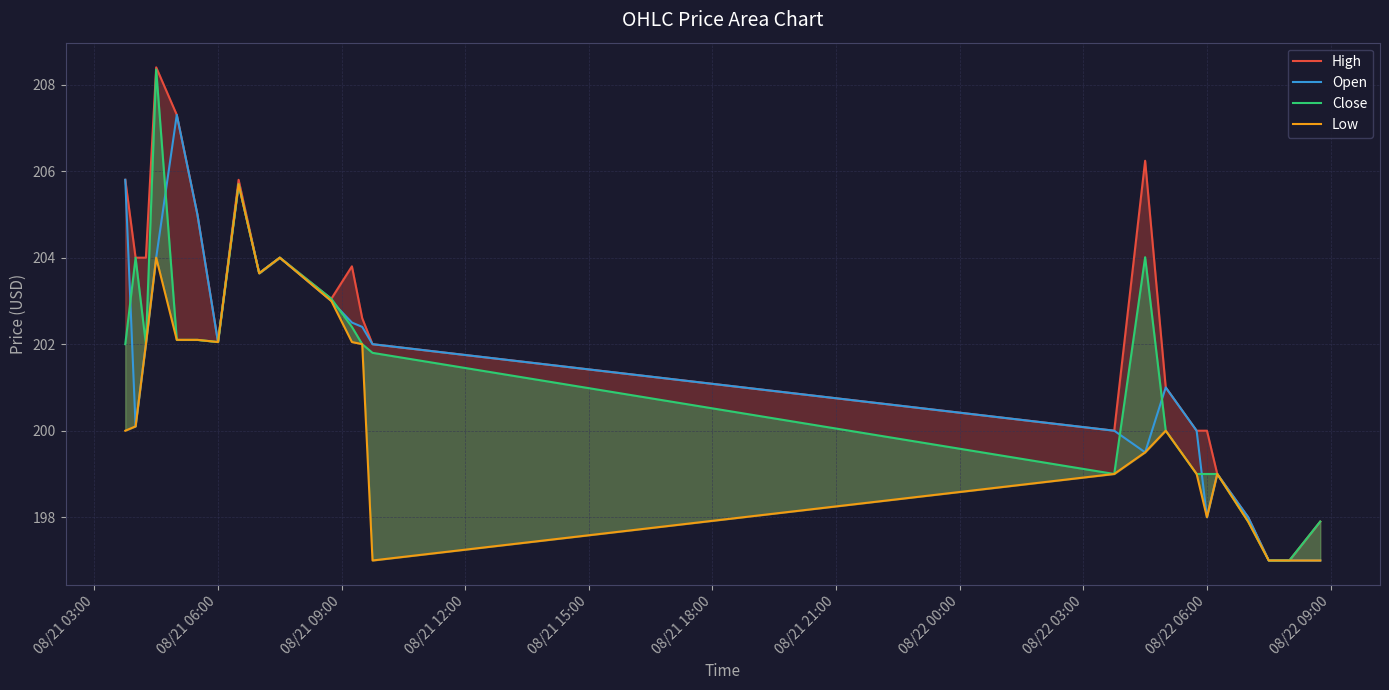

The Open series shows 330.6 at 08/21 06:00. True or false?

False